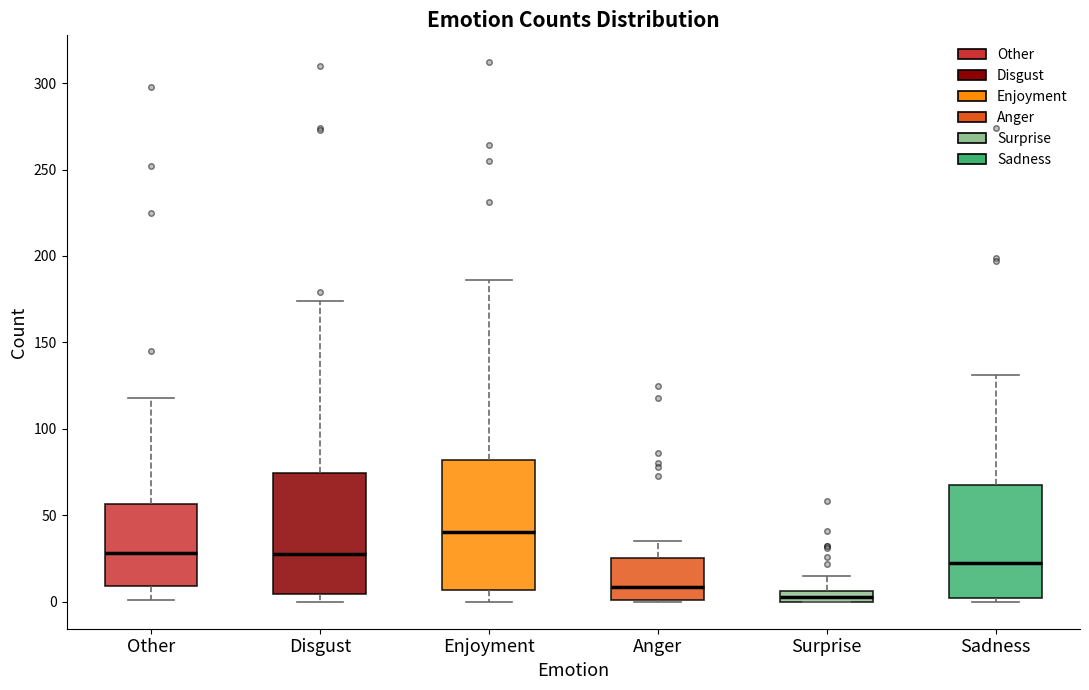

Which box's median line is the highest?

Enjoyment